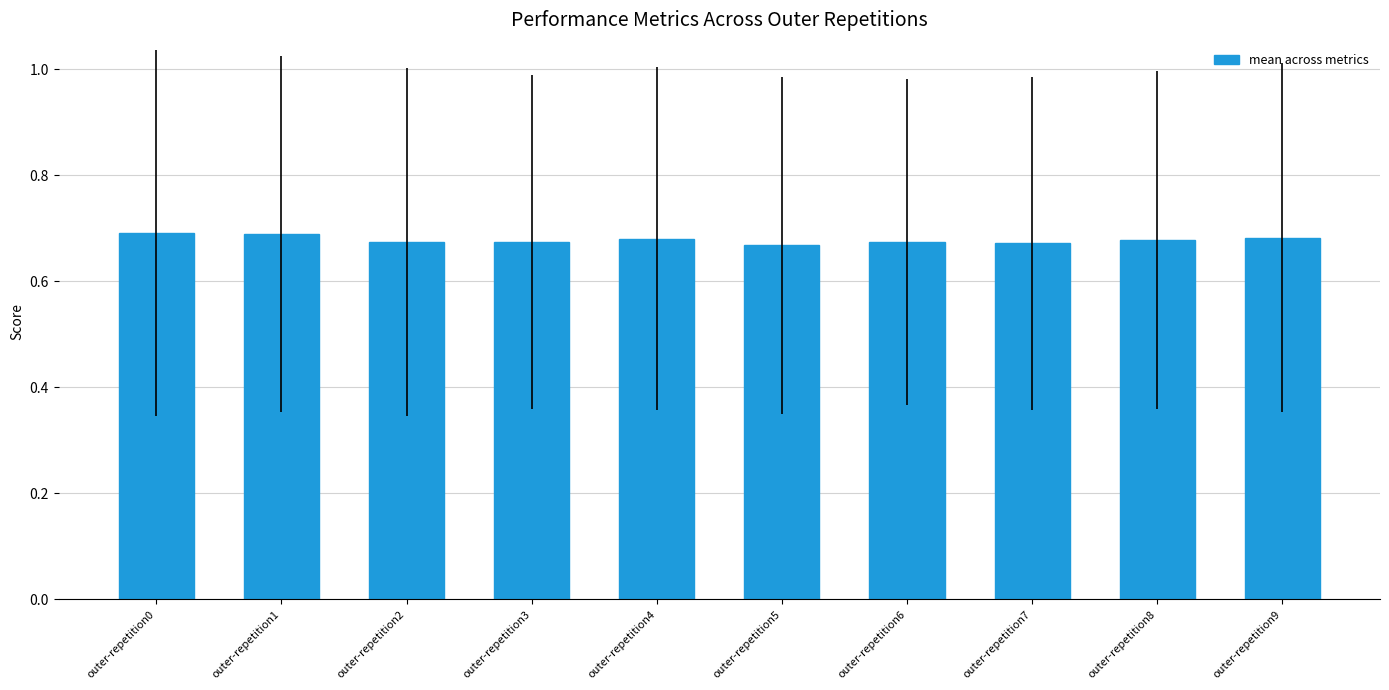

Count the values in the range 0 to 1.

10